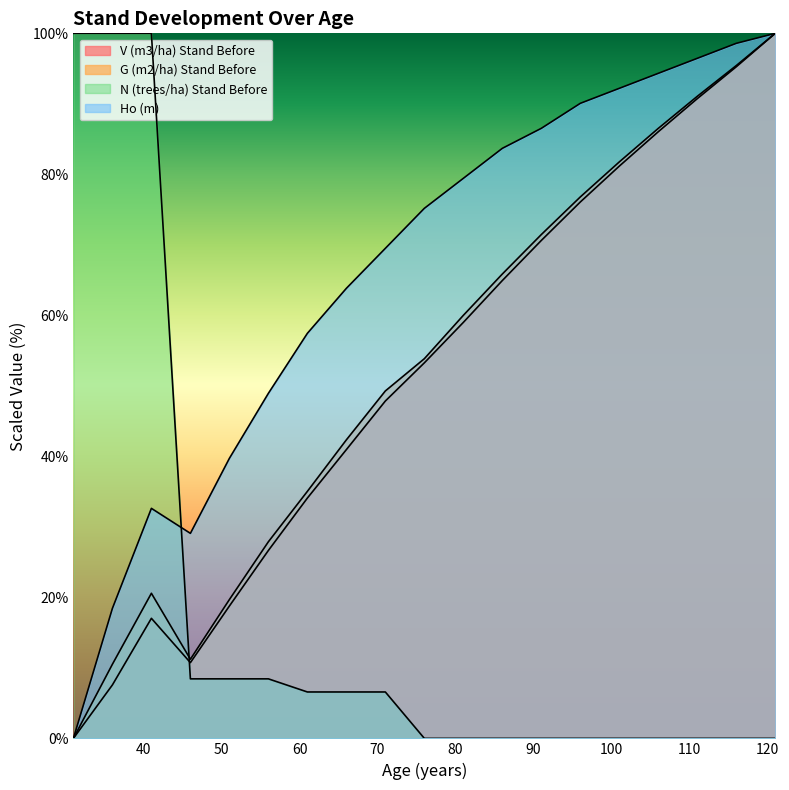

What is the difference between the second highest and minimum values in the G (m2/ha) Stand Before series?

95.4